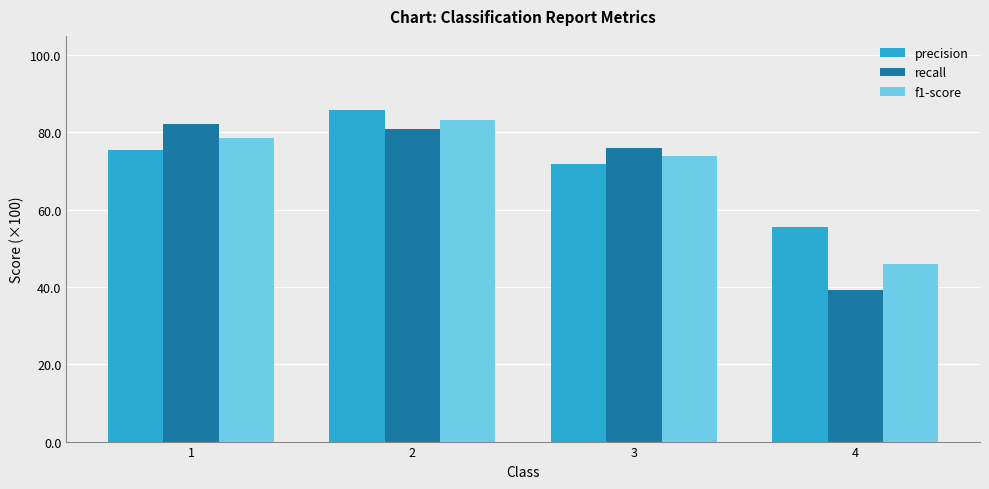

What are all the series names shown in the legend?

precision, recall, f1-score